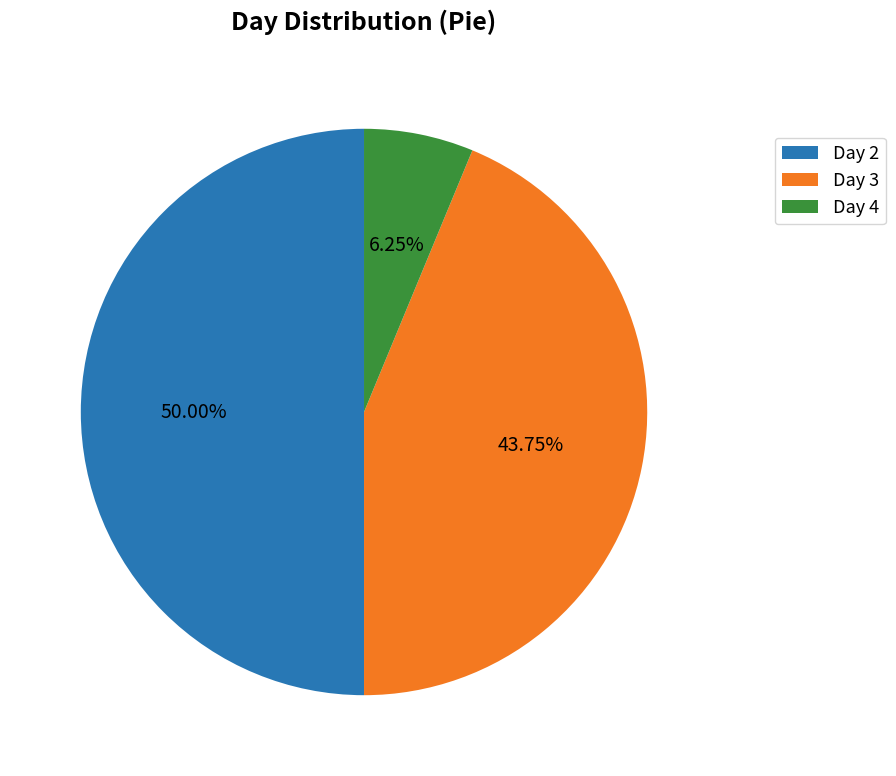

Rank the categories by value from highest to lowest.

Day 2, Day 3, Day 4